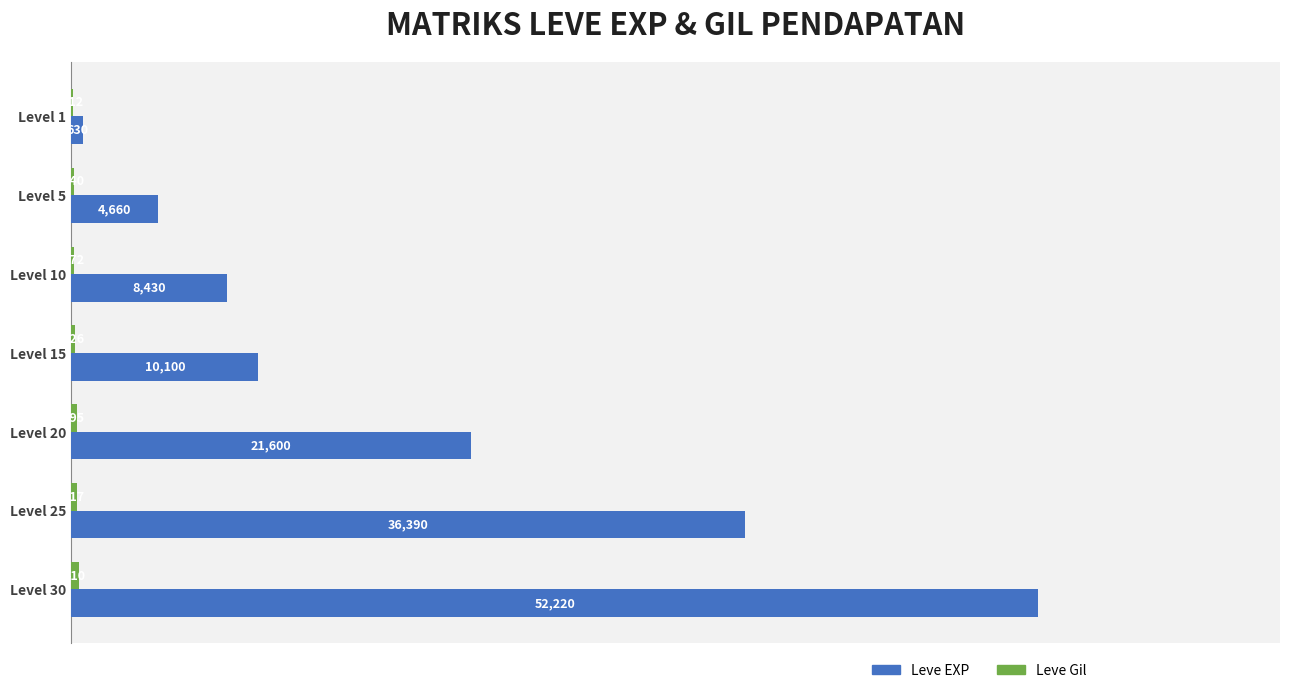

Where is Leve EXP nearest to the value 26425?

Level 20